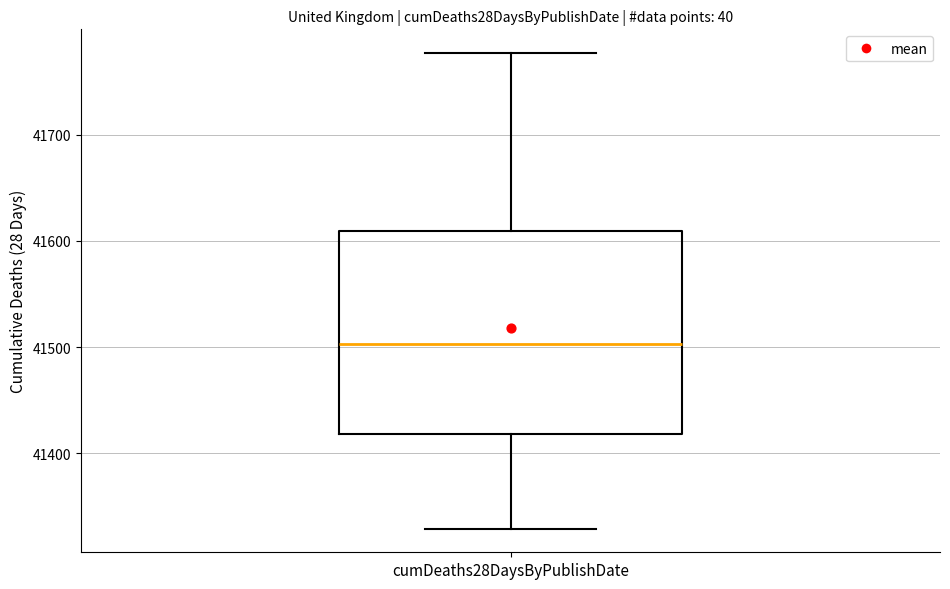

Read this box plot against the y-axis: the position of the median line, the range covered by the box, and the ends of both whiskers. The values are not printed on the chart, so give them approximately, as read against the axis.

median 41500, box 41420 to 41610, whiskers 41330 to 41780